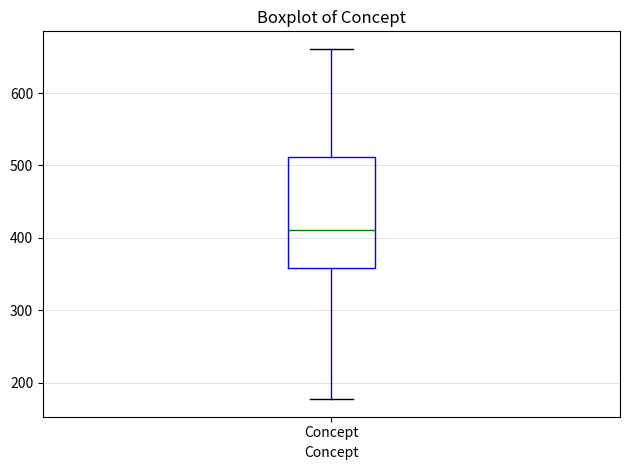

Where is the lower edge of the box for Concept on the y-axis? The values are not printed on the chart, so give them approximately, as read against the axis.

360